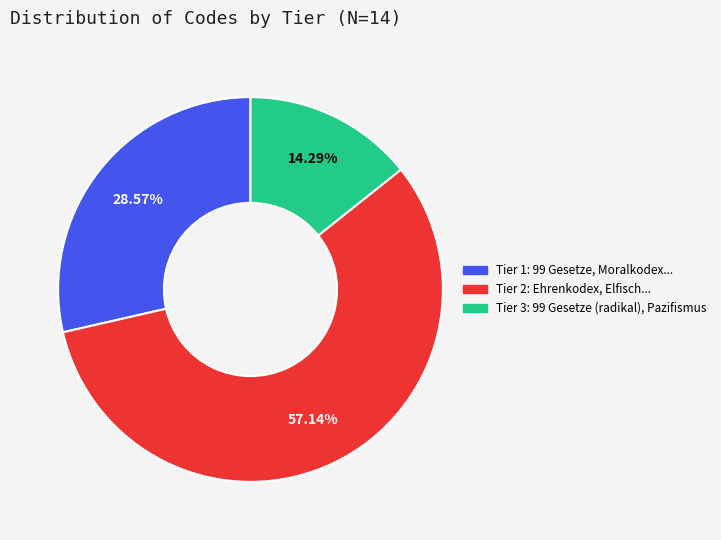

Combined, do Tier 3 and Tier 1 account for over 50%?

No